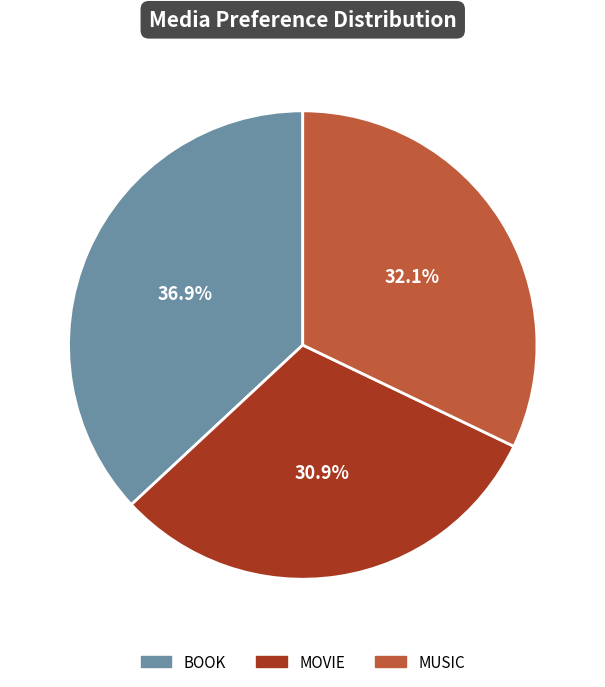

How many segments does this pie chart have?

3